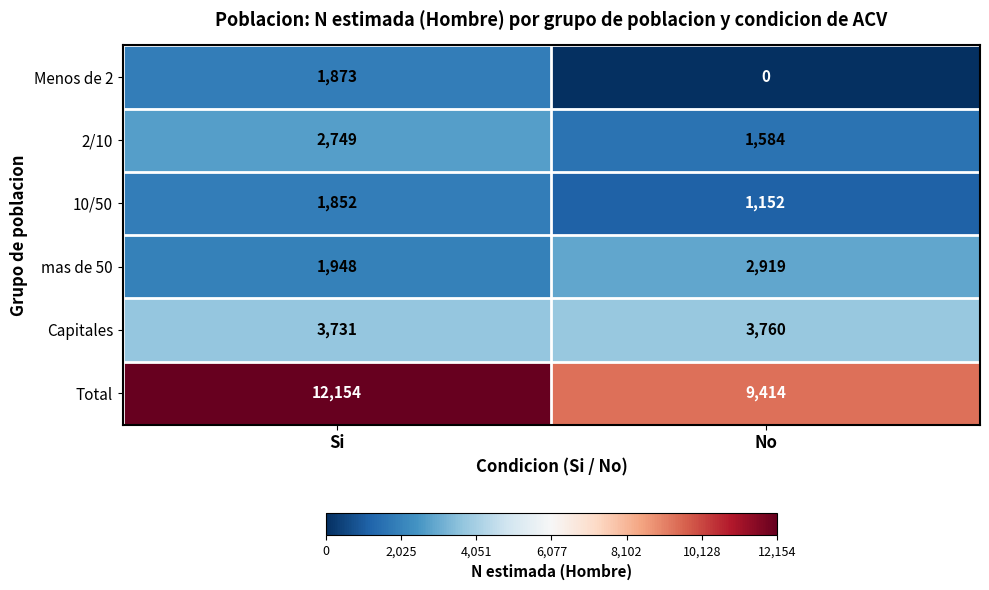

Which series has the largest total across all categories?

Total